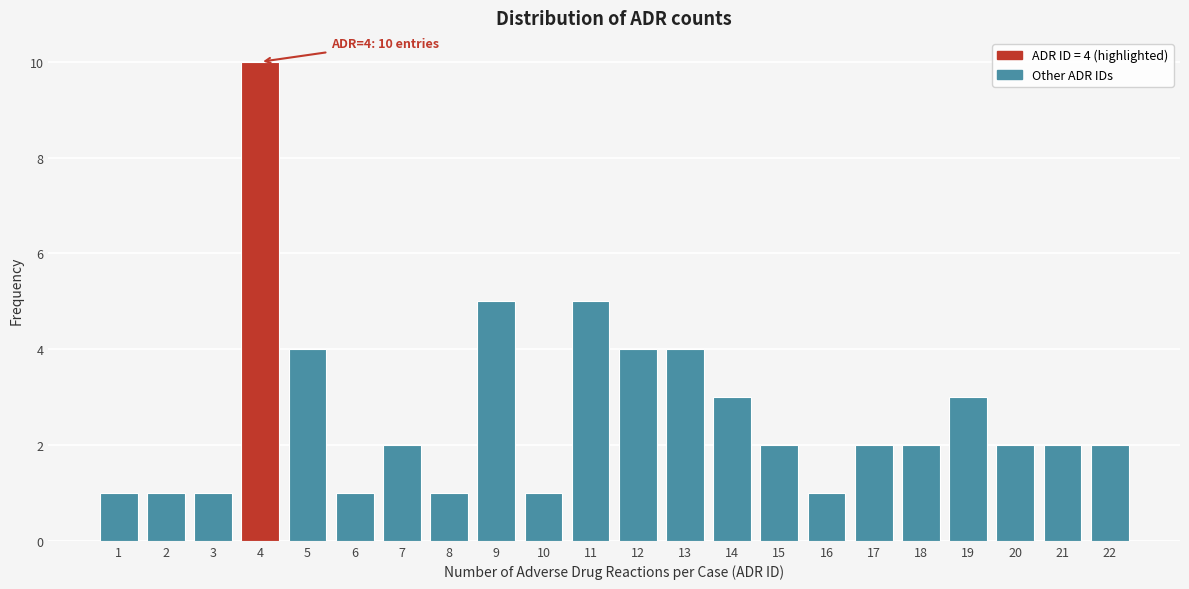

Over which range of the x-axis is the bar tallest?

3.5 to 4.5